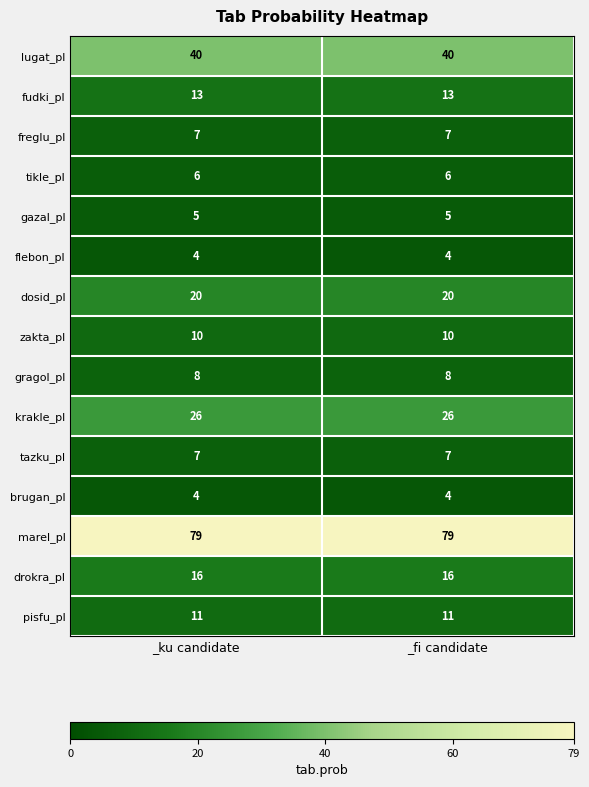

What is the maximum value shown in the chart?

79